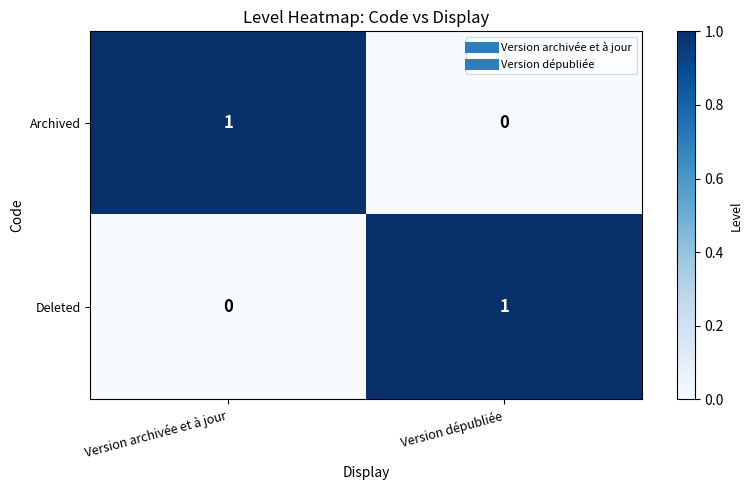

At which label does Deleted reach its peak?

Version dépubliée